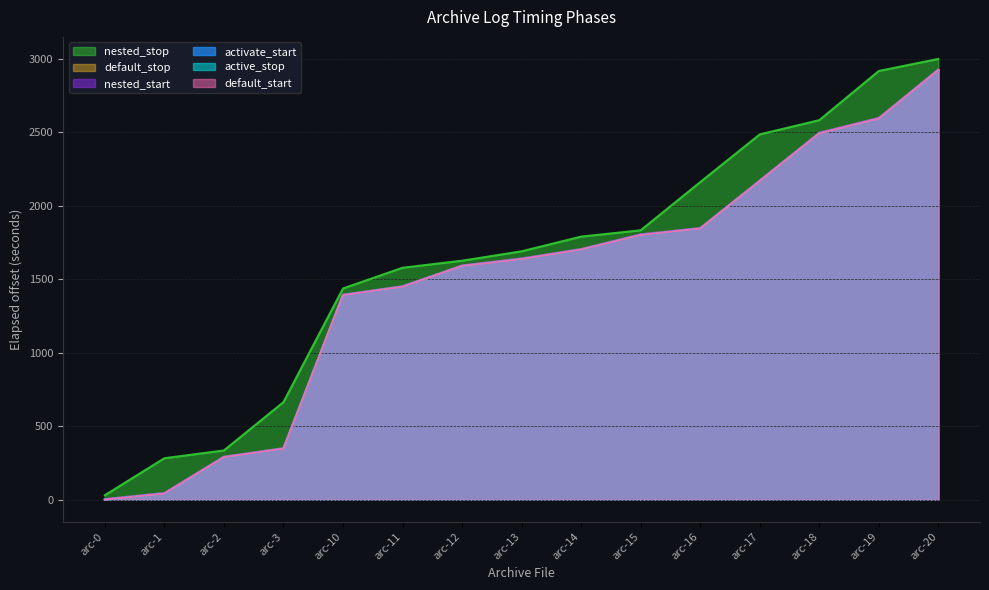

Reading left to right, what are all the values shown in this chart?

activate_start: 0	41	288	347	1392	1450	1591	1638	1703	1802	1846	2169	2494	2595	2925
active_stop: 0	41	289	347	1392	1450	1591	1638	1703	1802	1846	2169	2494	2595	2925
default_start: 0	41	289	347	1392	1450	1591	1638	1703	1802	1846	2169	2494	2595	2925
default_stop: 3	45	292	350	1395	1453	1594	1642	1706	1806	1849	2173	2498	2599	2929
nested_start: 3	45	292	350	1395	1453	1594	1642	1706	1806	1849	2173	2498	2599	2929
nested_stop: 30	282	335	664	1438	1579	1627	1691	1791	1834	2162	2487	2584	2919	3001